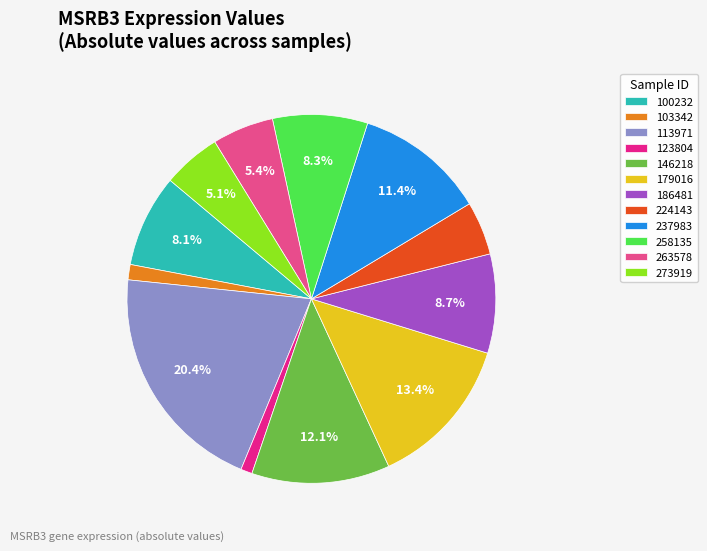

Is there any slice that represents more than half of the pie?

No